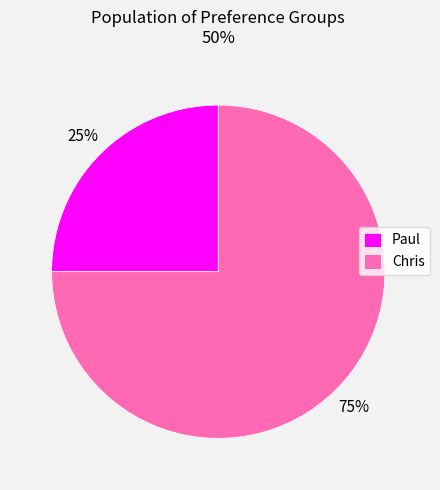

How many slices are in this pie chart?

2